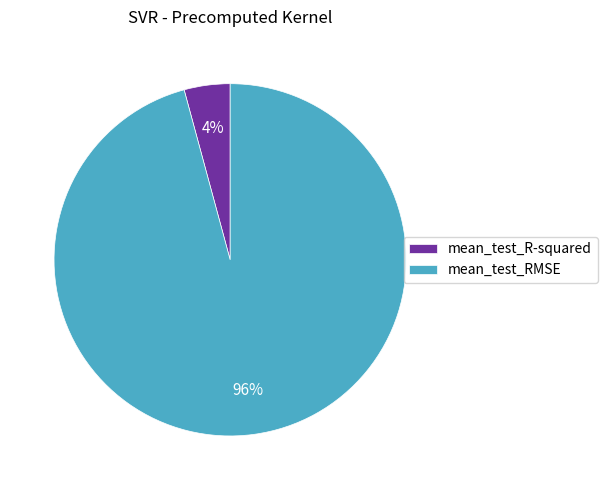

To the nearest percent, what percentage of the pie is mean_test_RMSE?

96%